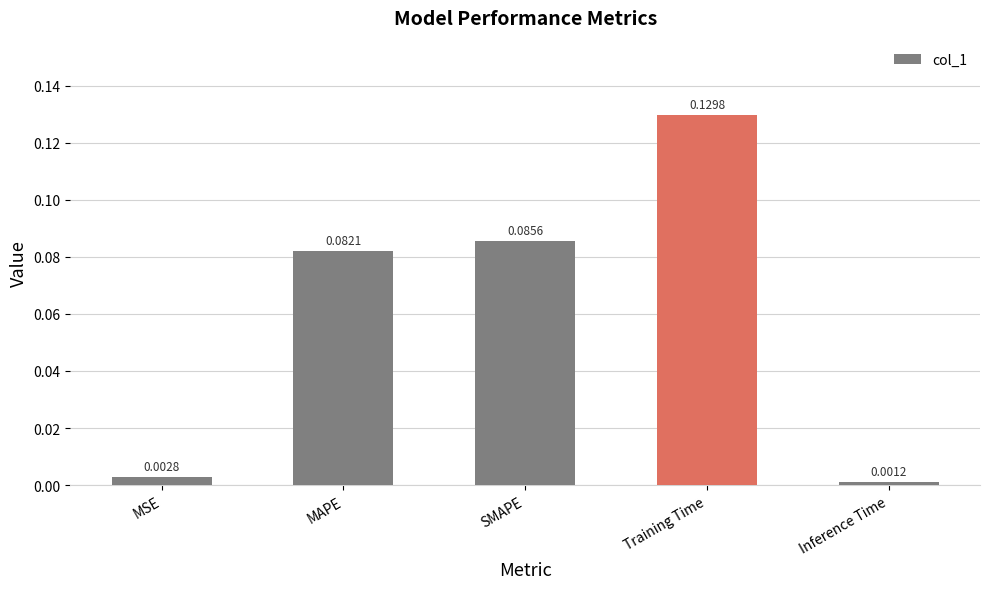

What position from the right is MAPE?

4